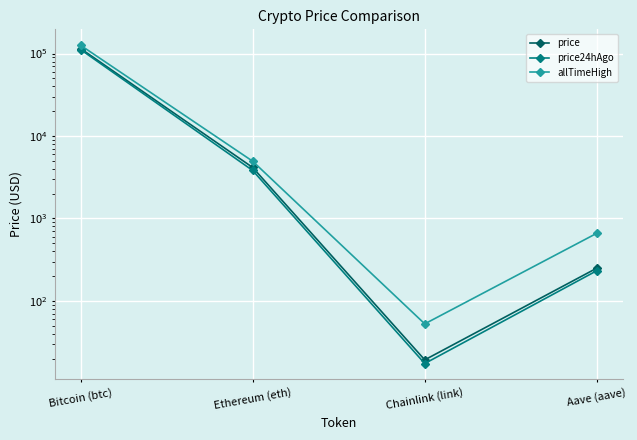

Rank the series by their maximum value, from highest to lowest.

allTimeHigh, price, price24hAgo